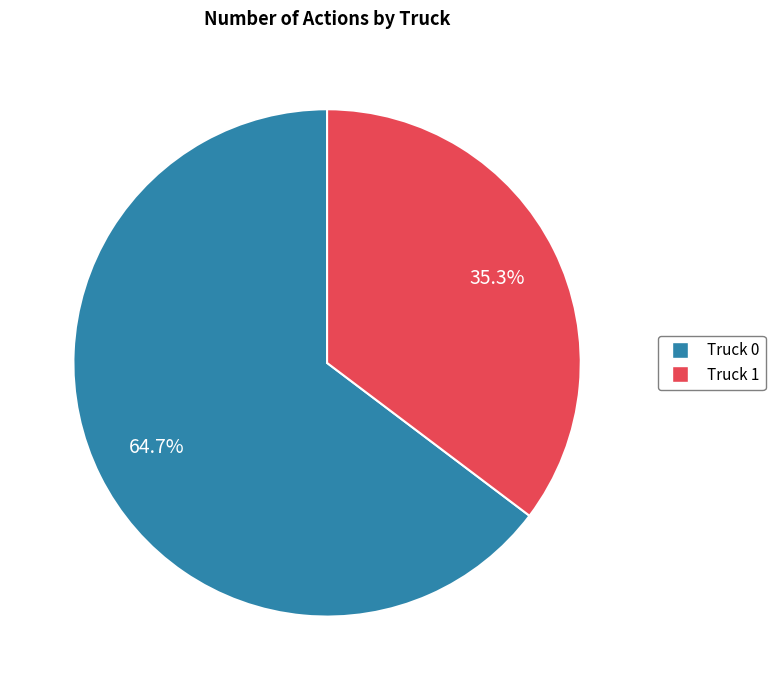

Is it true that Truck 1 is 35% of the pie?

True